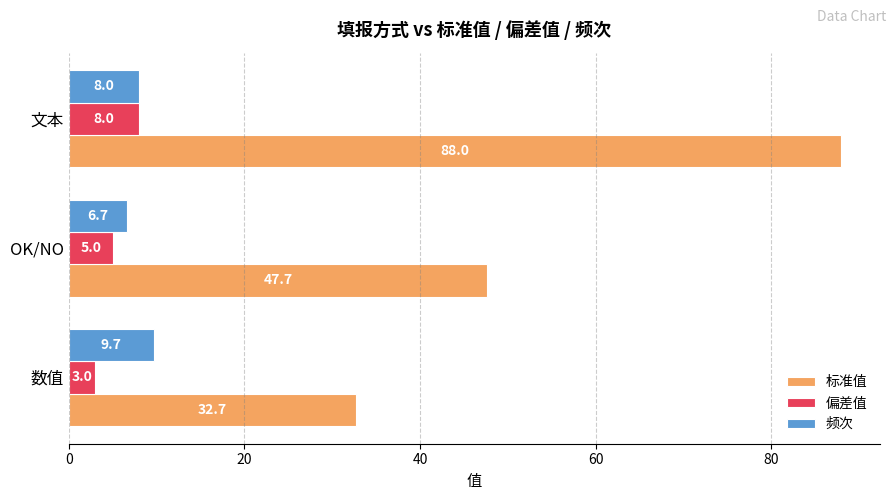

Which series has the largest total across all categories?

标准值